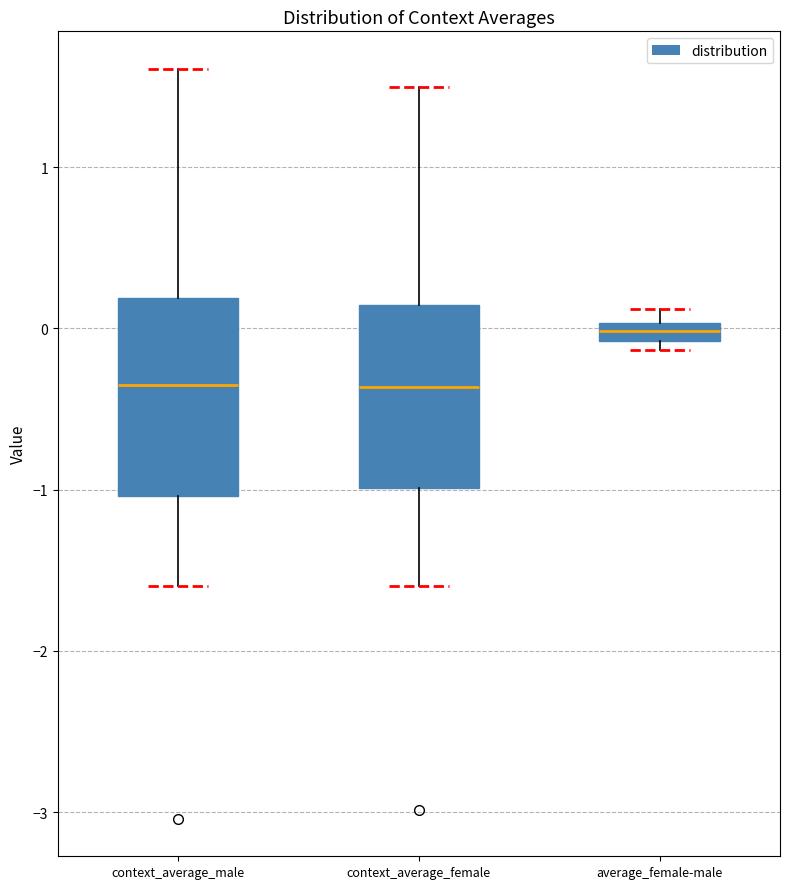

Where is the lower edge of the box for average_female-male on the y-axis? The values are not printed on the chart, so give them approximately, as read against the axis.

-0.1